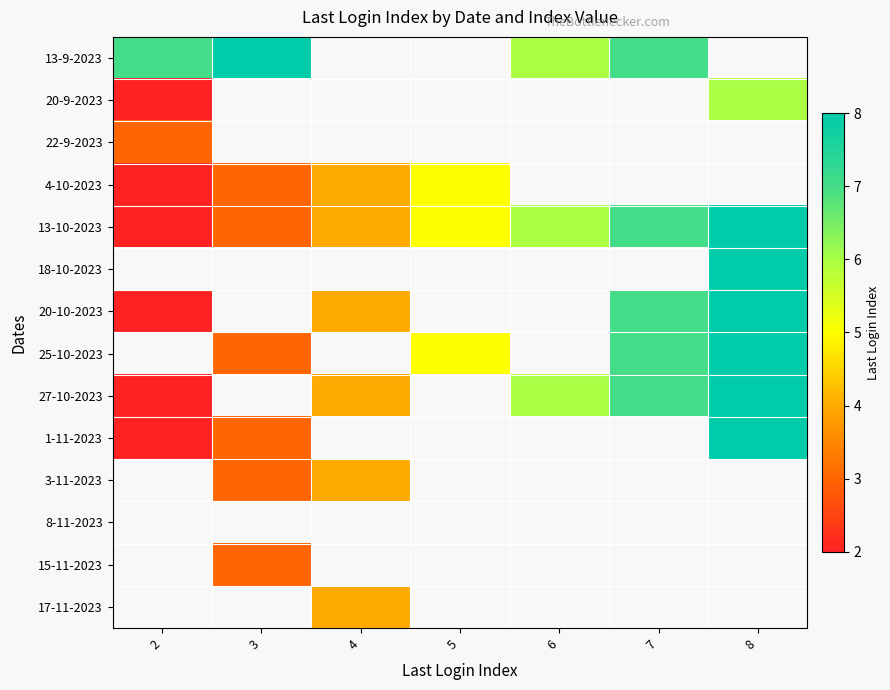

Rank the categories by 20-10-2023 value from highest to lowest.

8, 2, 3, 4, 5, 6, 7